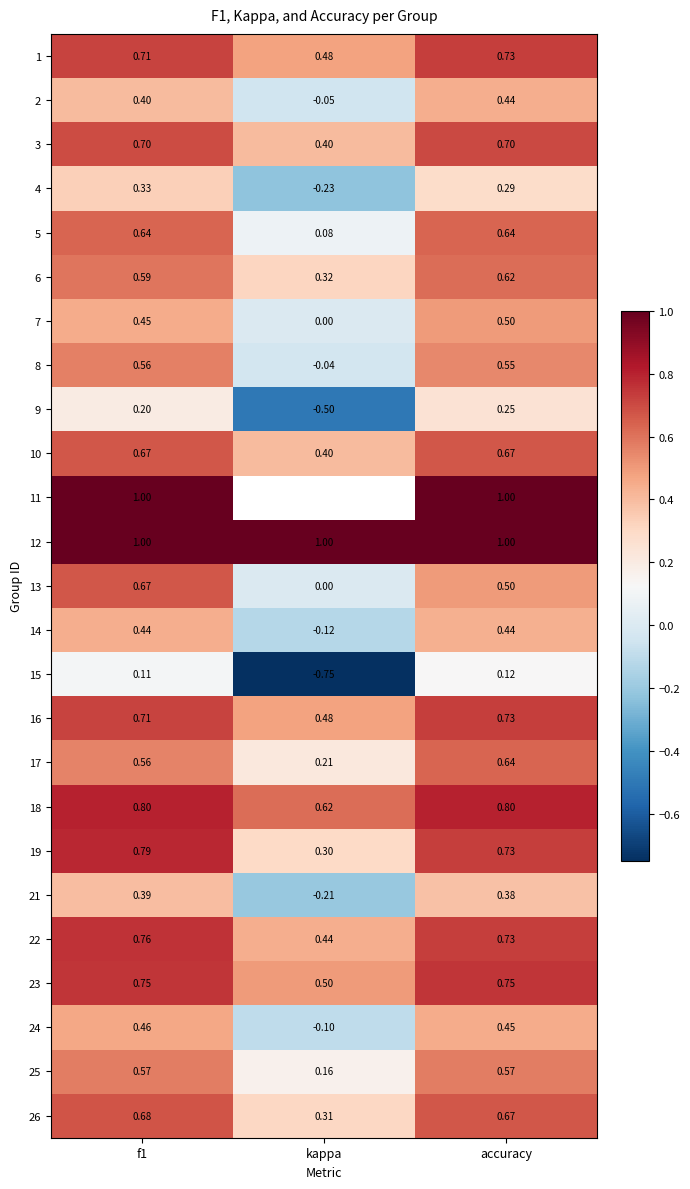

What is the minimum value for 6?

0.3